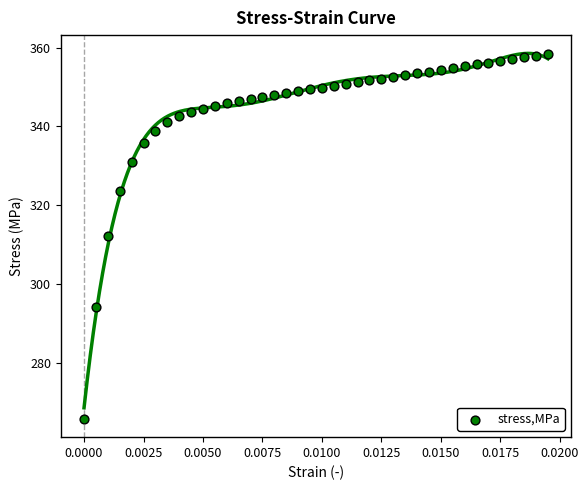

What is the range of Y values (max minus min)?

92.5